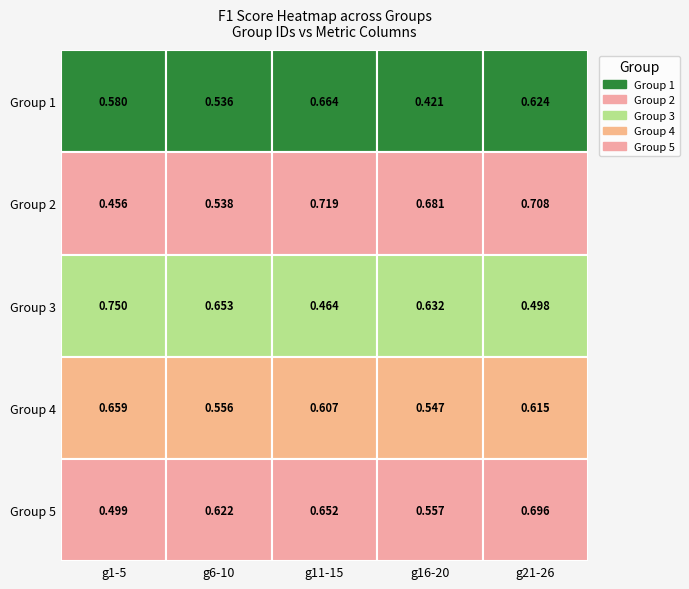

Reading left to right, list all the values displayed in this chart.

1: 0=0.6	1=0.5	2=0.7	3=0.4	4=0.6
2: 0=0.5	1=0.5	2=0.7	3=0.7	4=0.7
3: 0=0.8	1=0.7	2=0.5	3=0.6	4=0.5
4: 0=0.7	1=0.6	2=0.6	3=0.5	4=0.6
5: 0=0.5	1=0.6	2=0.7	3=0.6	4=0.7